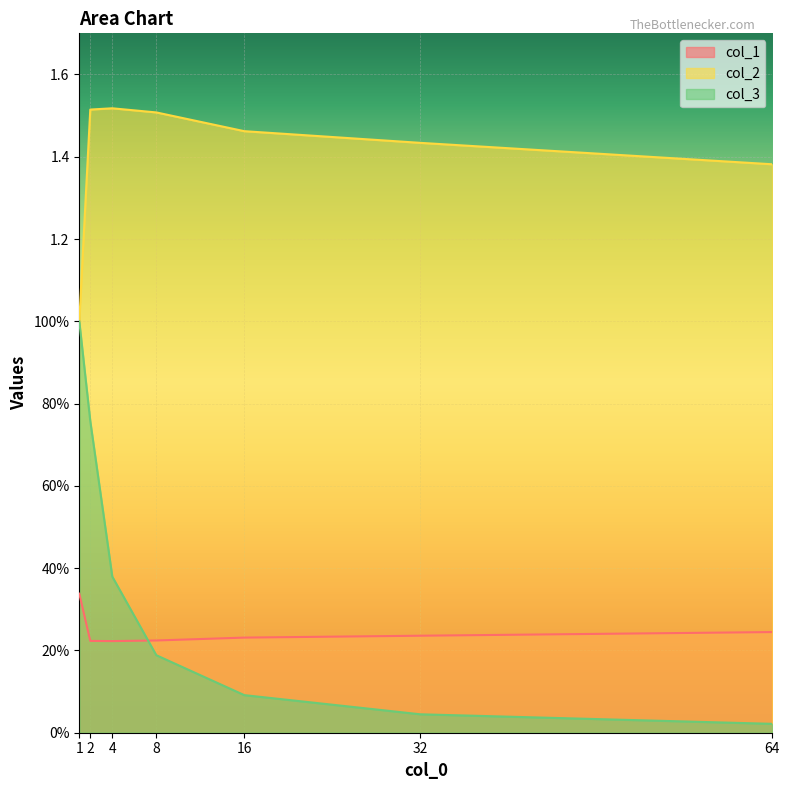

Where is col_2 nearest to the value 1?

1